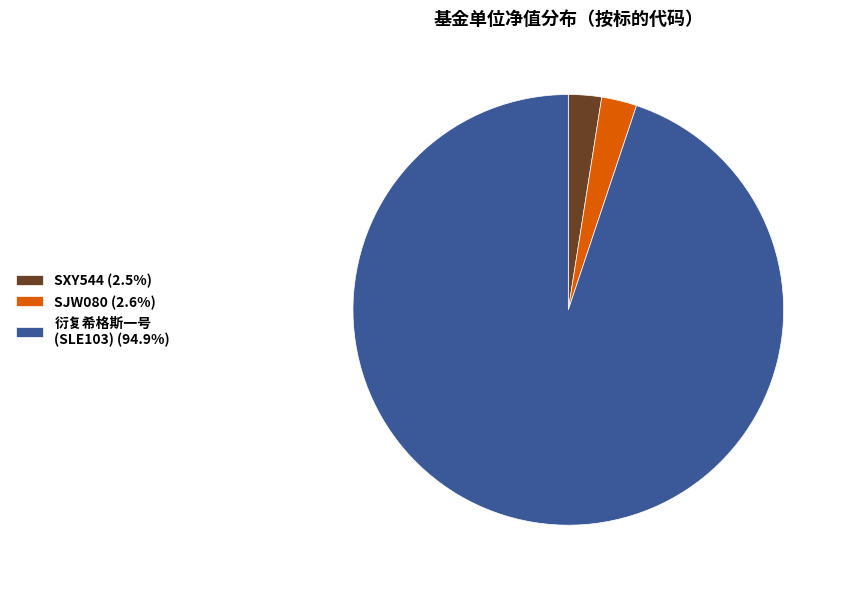

Combined, do SXY544 (2.5%) and 衍复希格斯一号 (SLE103) (94.9%) account for over 50%?

Yes